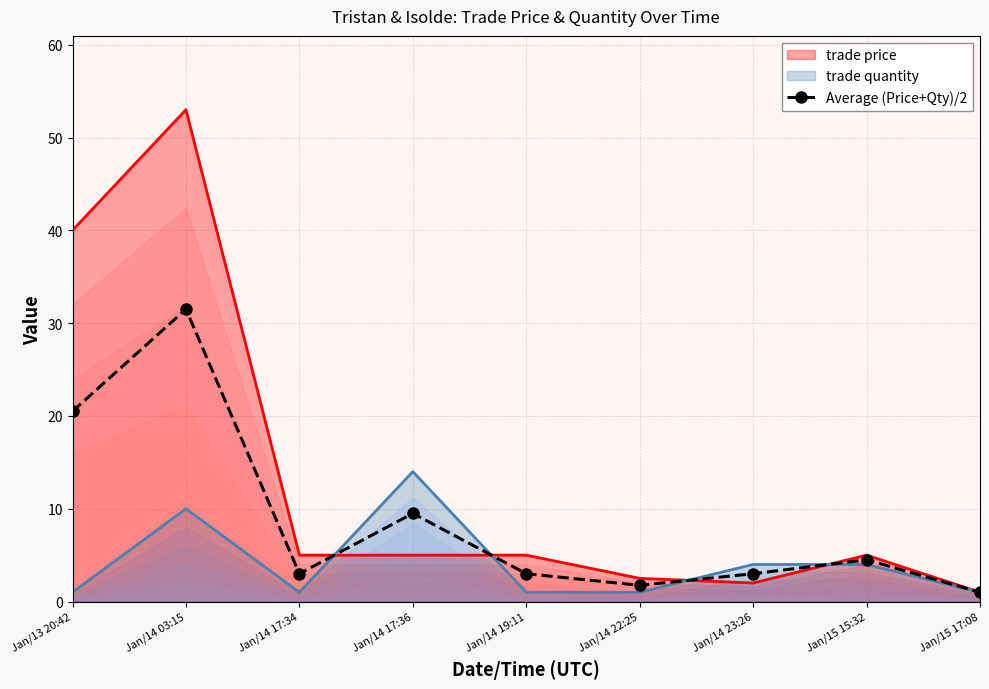

What is the value of the 9th point from the left?

1.0